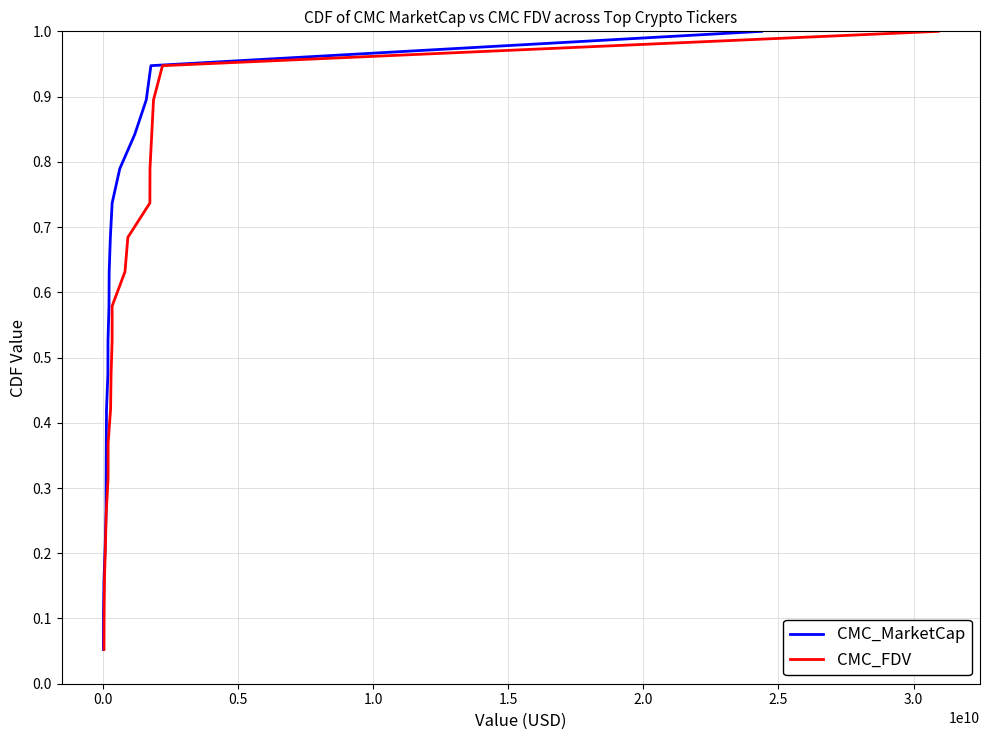

Which series has the largest range (max minus min)?

CMC_MarketCap